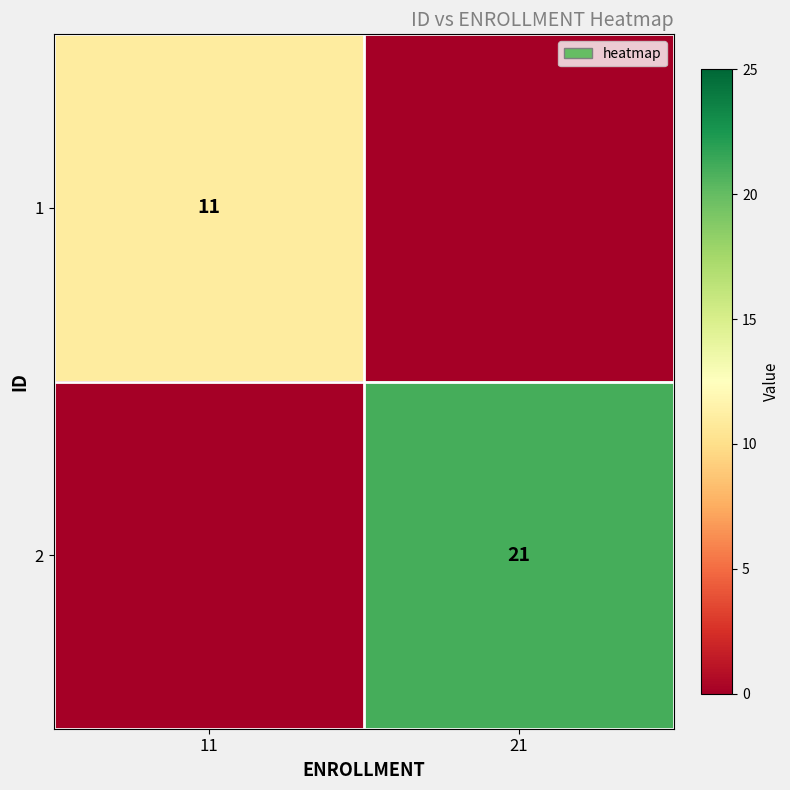

True or false: 2 has a value of 28 at 21.

False